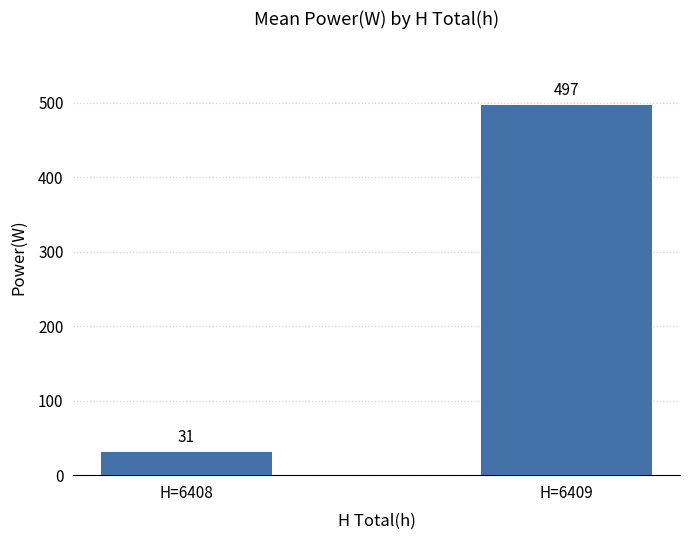

What is the sum of the values at H=6408 and H=6409?

528